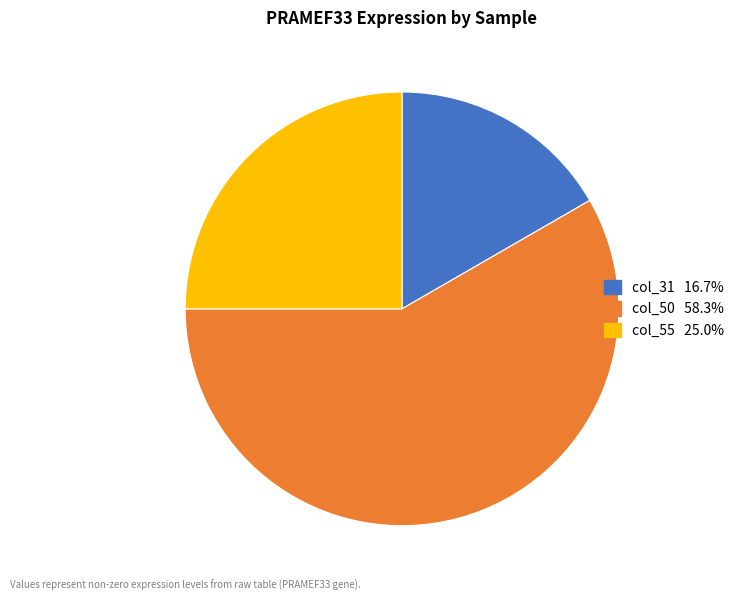

Does any single category account for the majority?

Yes